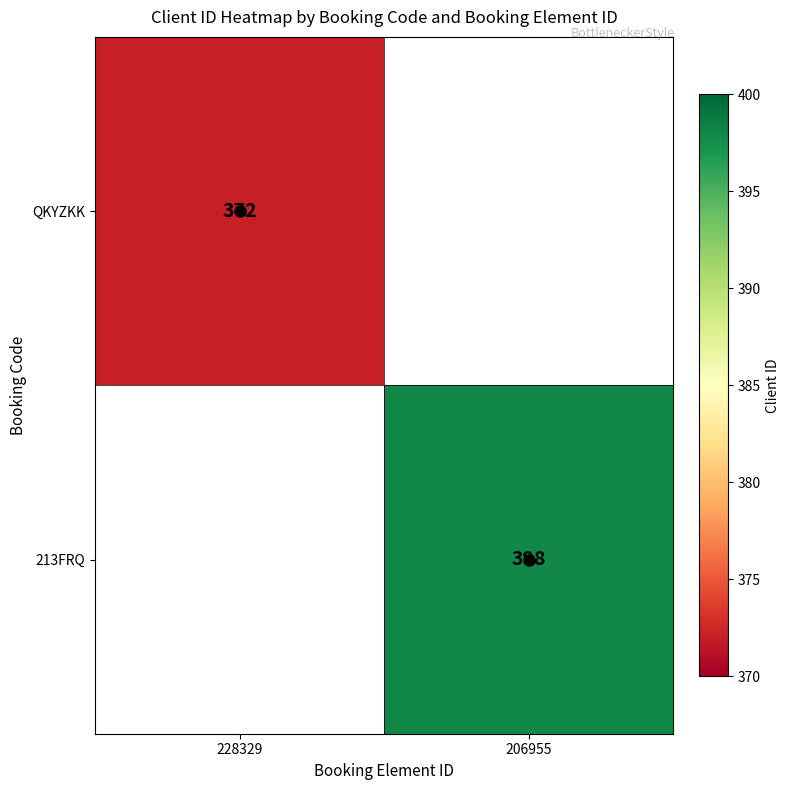

Is it true that QKYZKK equals 252 at 228329?

False